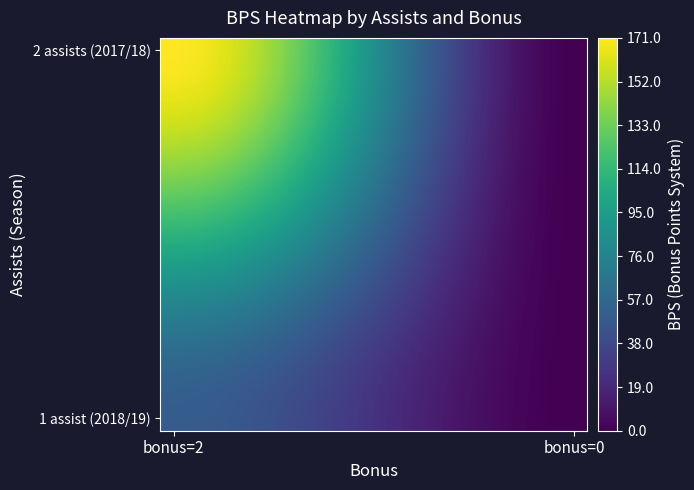

Which series has the largest range (max minus min)?

2 assists (2017/18)